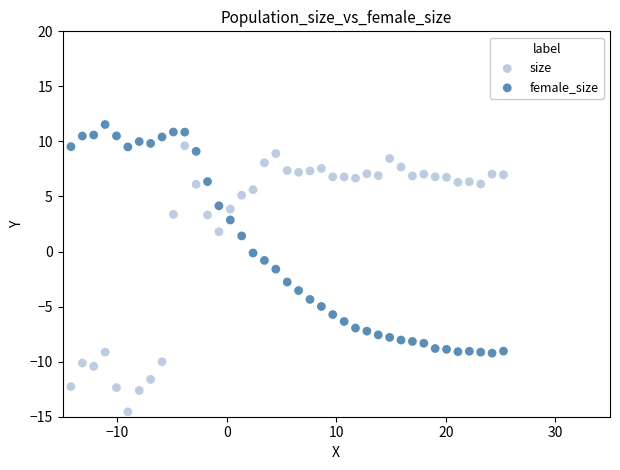

Across all data points, what is the range of X values (max minus min)?

40.5